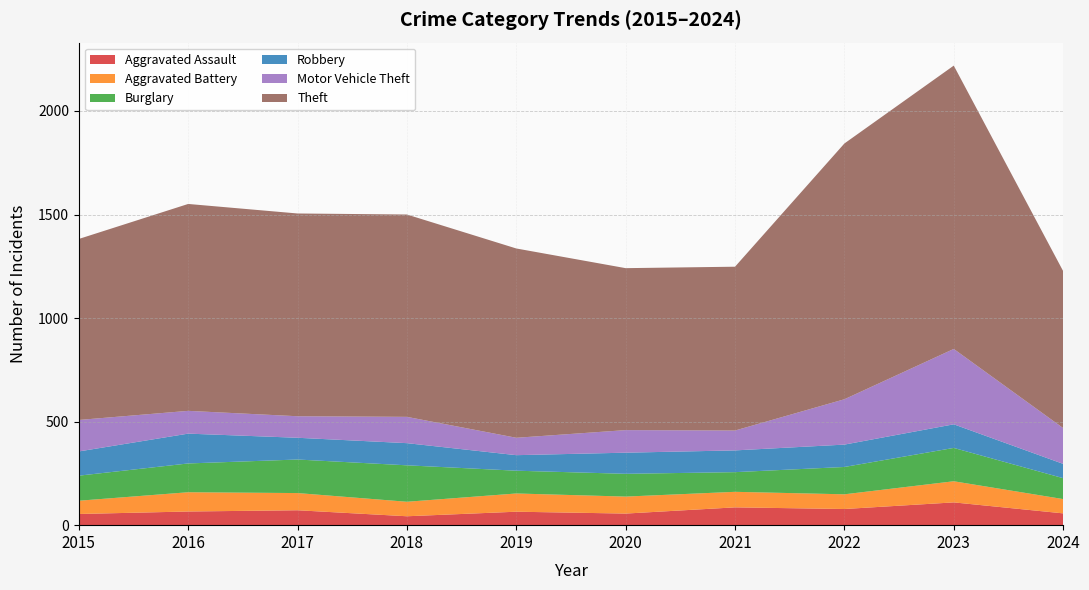

Reading left to right, list all the values displayed in this chart.

Aggravated Assault: 2015=54	2016=66	2017=72	2018=43	2019=65	2020=56	2021=86	2022=78	2023=110	2024=57
Aggravated Battery: 2015=64	2016=93	2017=83	2018=70	2019=88	2020=82	2021=75	2022=71	2023=102	2024=69
Burglary: 2015=121	2016=139	2017=162	2018=176	2019=110	2020=110	2021=95	2022=132	2023=161	2024=101
Robbery: 2015=117	2016=144	2017=105	2018=107	2019=75	2020=102	2021=105	2022=108	2023=114	2024=69
Motor Vehicle Theft: 2015=152	2016=110	2017=104	2018=127	2019=84	2020=109	2021=96	2022=219	2023=364	2024=173
Theft: 2015=874	2016=999	2017=979	2018=977	2019=914	2020=782	2021=791	2022=1235	2023=1368	2024=758